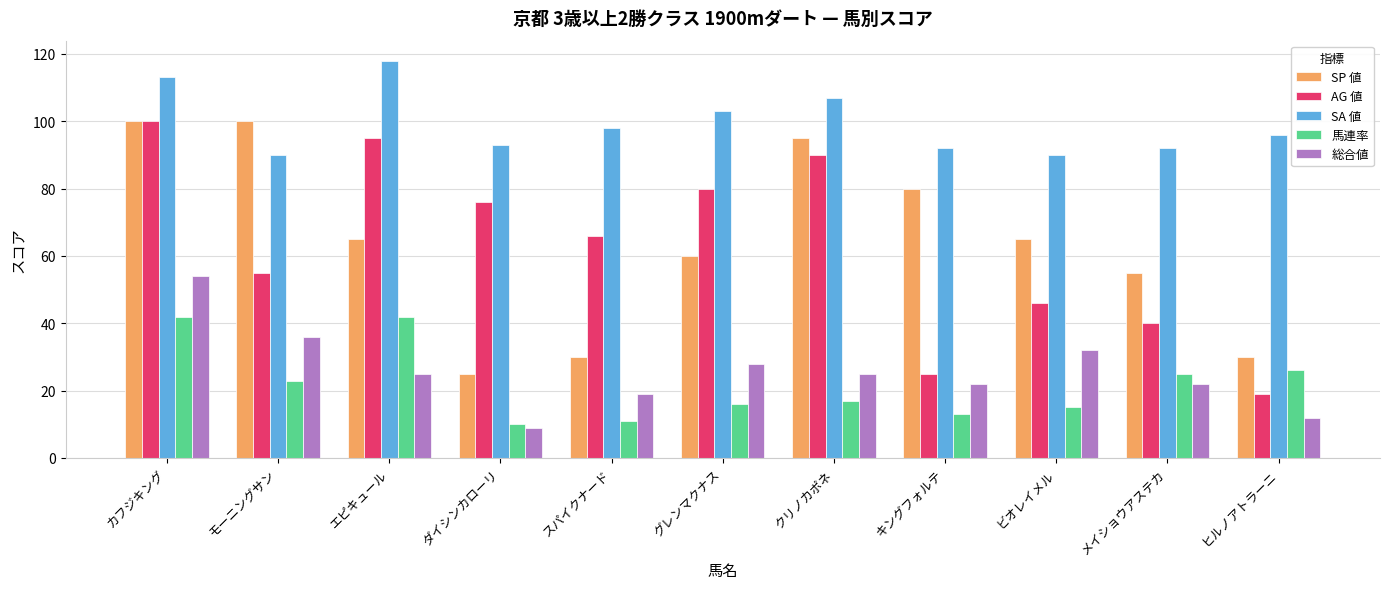

Count the number of data series in this chart.

5